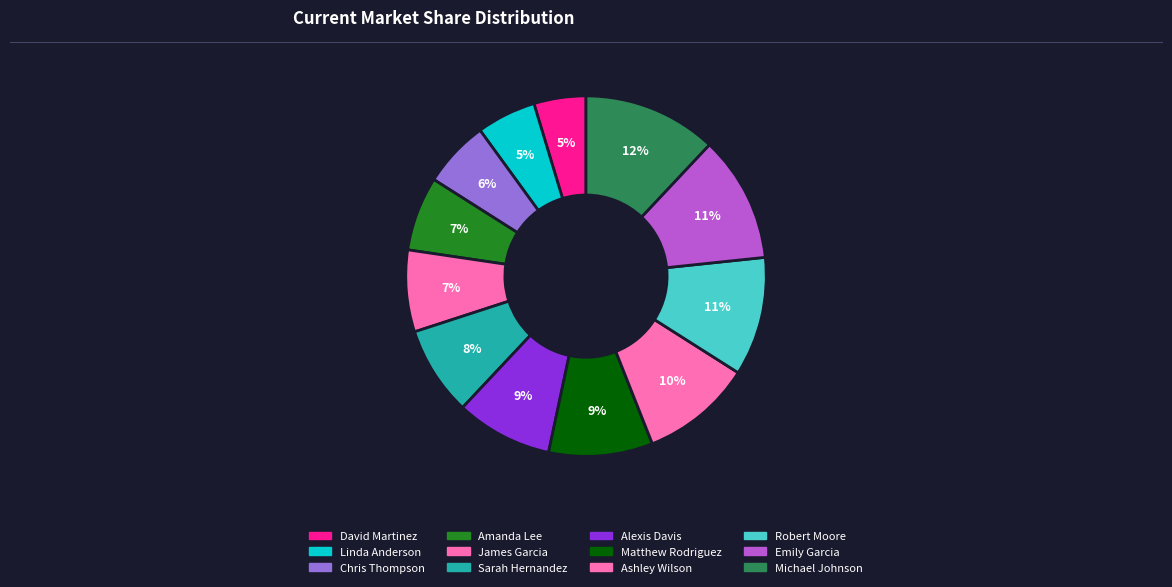

Count the number of slices in the pie.

12